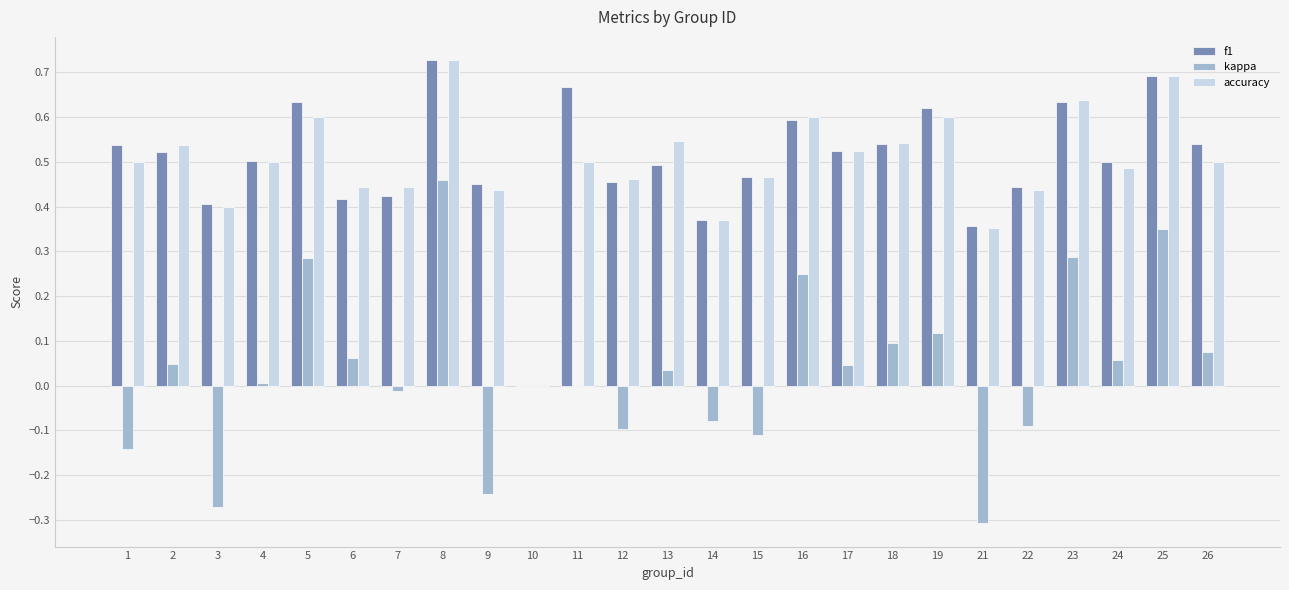

At which category is the sum across all series the highest?

8